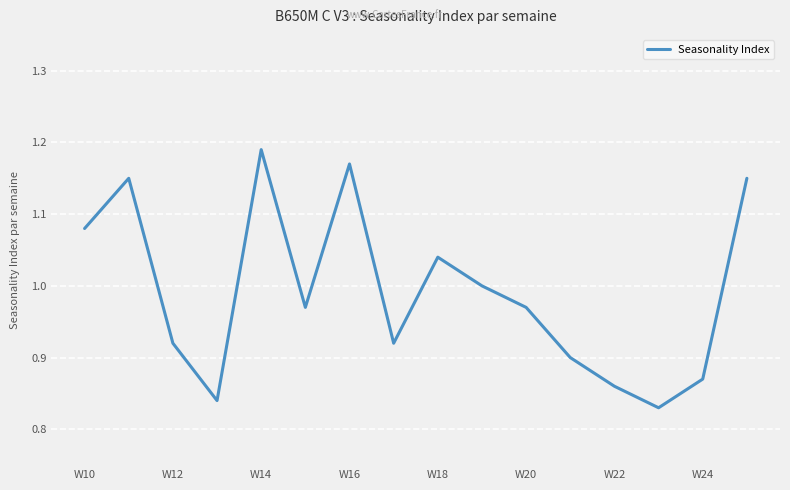

What is the difference between the maximum and minimum values?

0.4